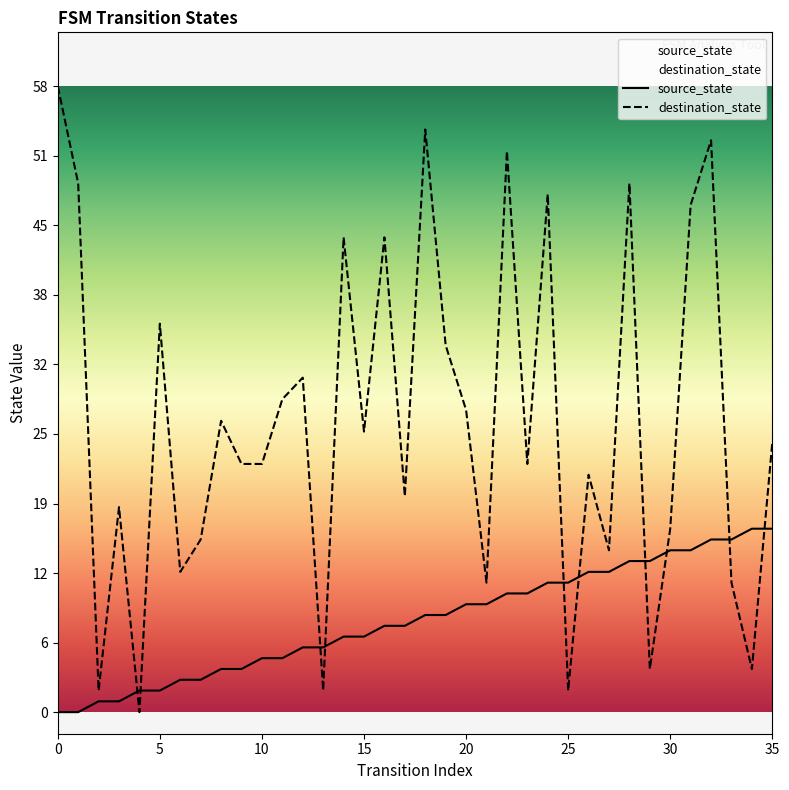

Reading right to left, transcribe all the data shown in this chart.

source_state: 17	17	16	16	15	15	14	14	13	13	12	12	11	11	10	10	9	9	8	8	7	7	6	6	5	5	4	4	3	3	2	2	1	1	0	0
destination_state: 25	4	12	53	47	17	4	49	15	22	2	48	23	52	12	28	34	54	20	44	26	44	2	31	29	23	23	27	16	13	36	0	19	2	49	58